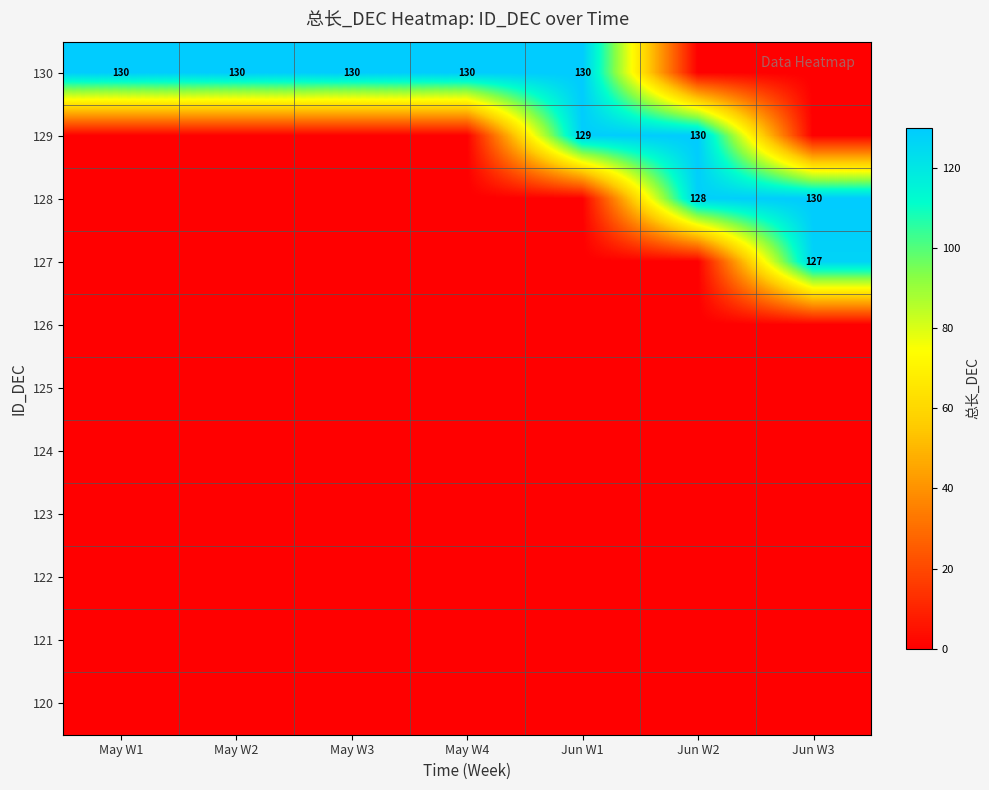

True or false: 130 has a value of 42 at May W2.

False